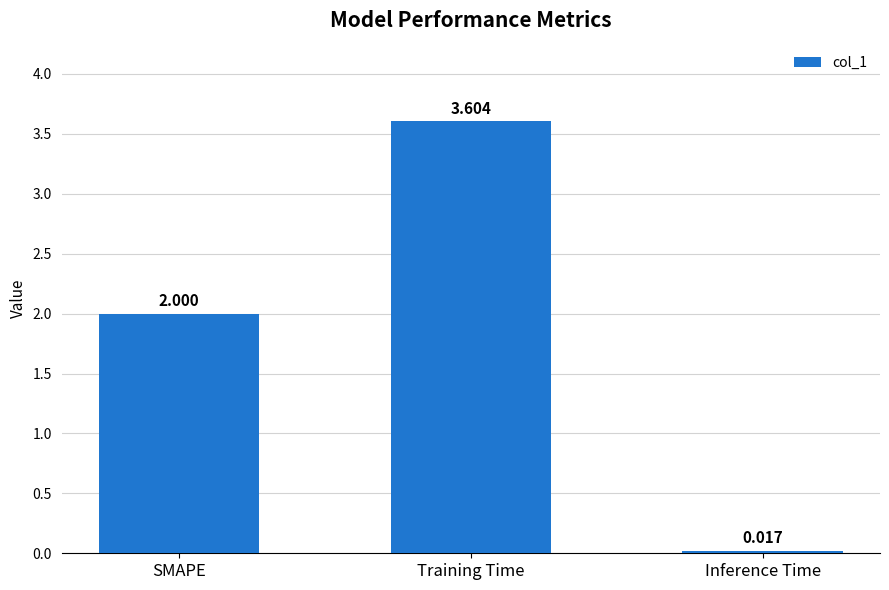

Where is the data nearest to the value 1?

Inference Time